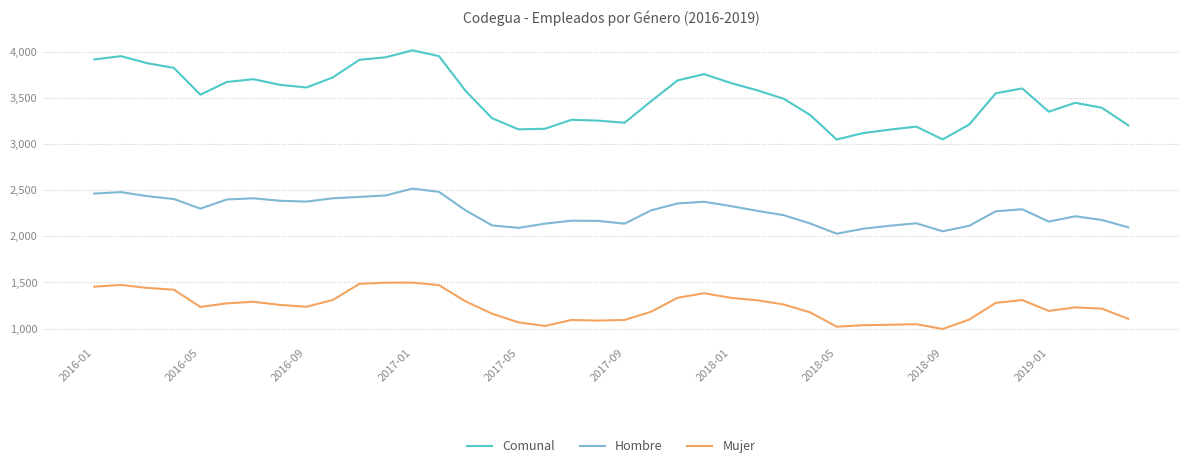

What is the difference between the second highest and minimum values in the Comunal series?

904